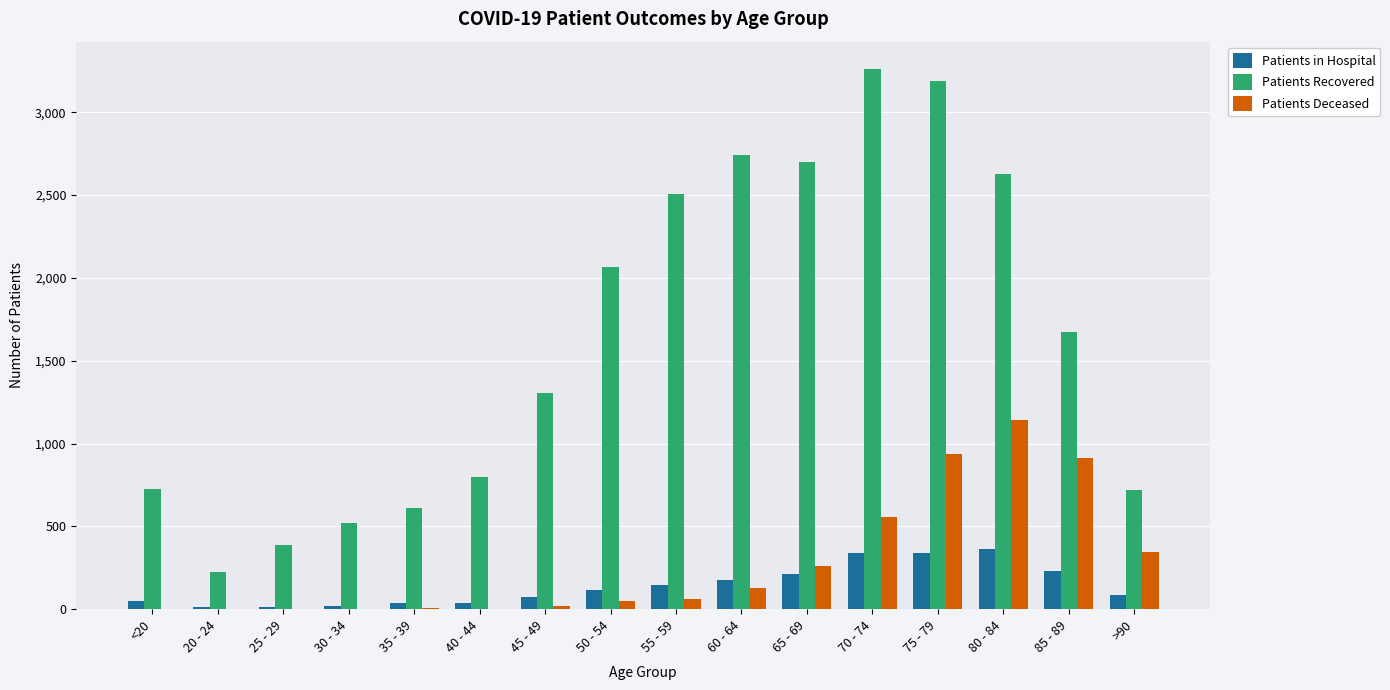

The value of Patients Recovered at 40 - 44 is 797. True or false?

True